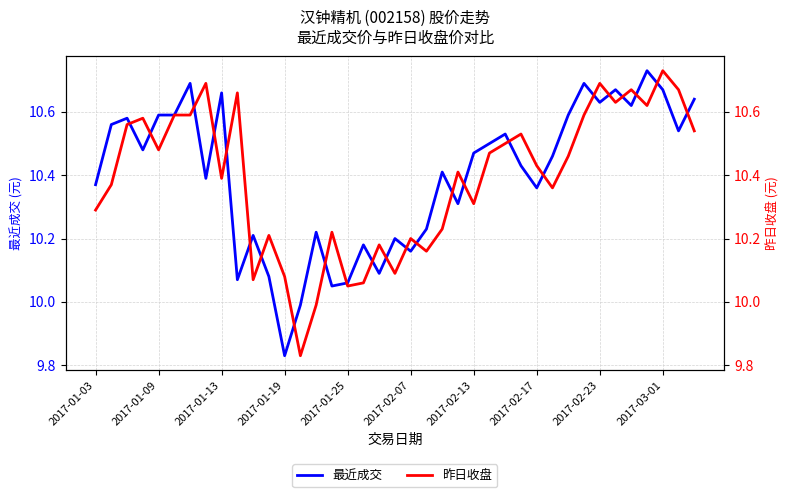

Which series ends up on top after the final intersection of 最近成交 and 昨日收盘?

最近成交